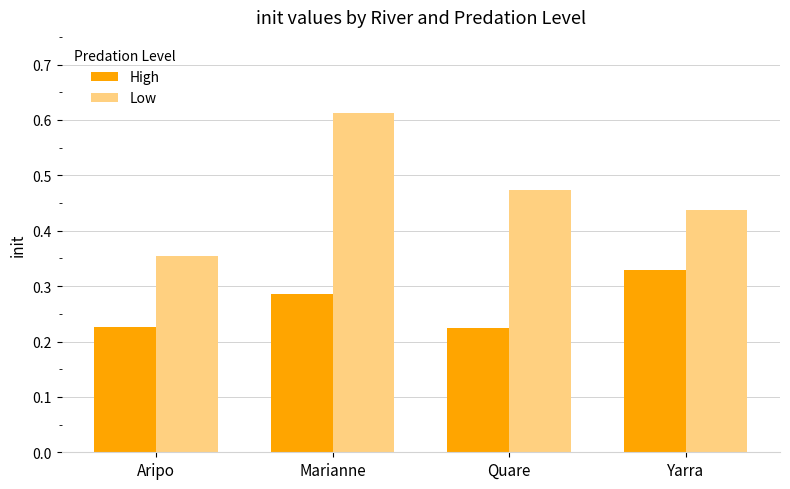

Which series has the largest total across all categories?

Low